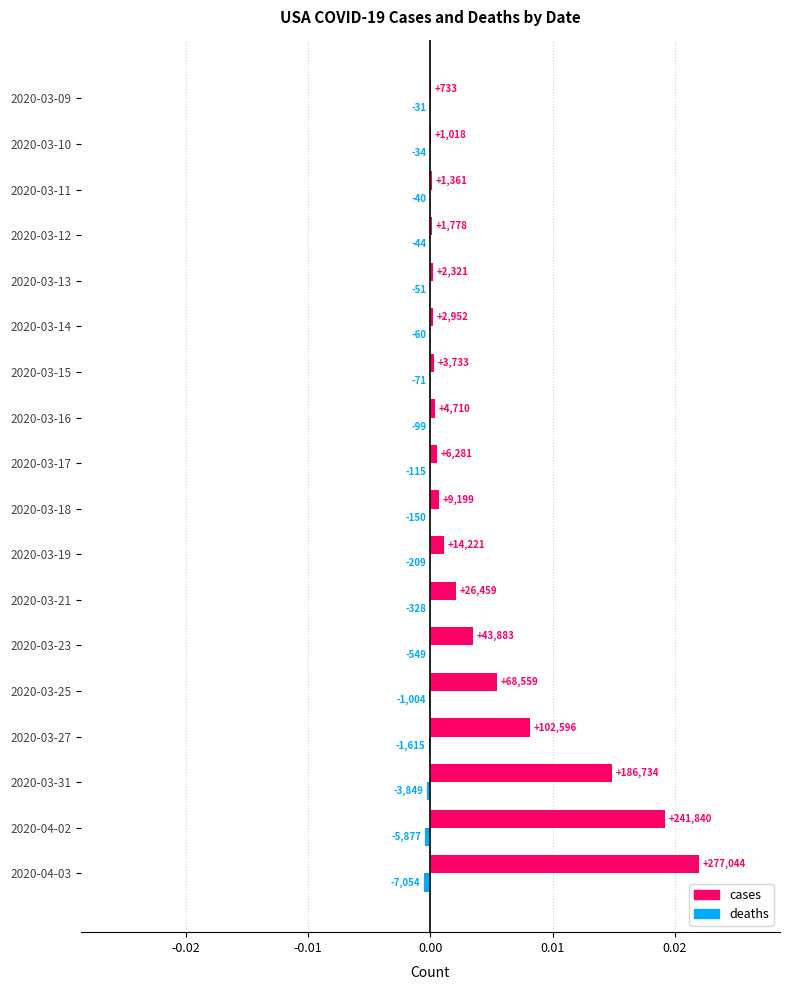

How many data points does each series have?

18